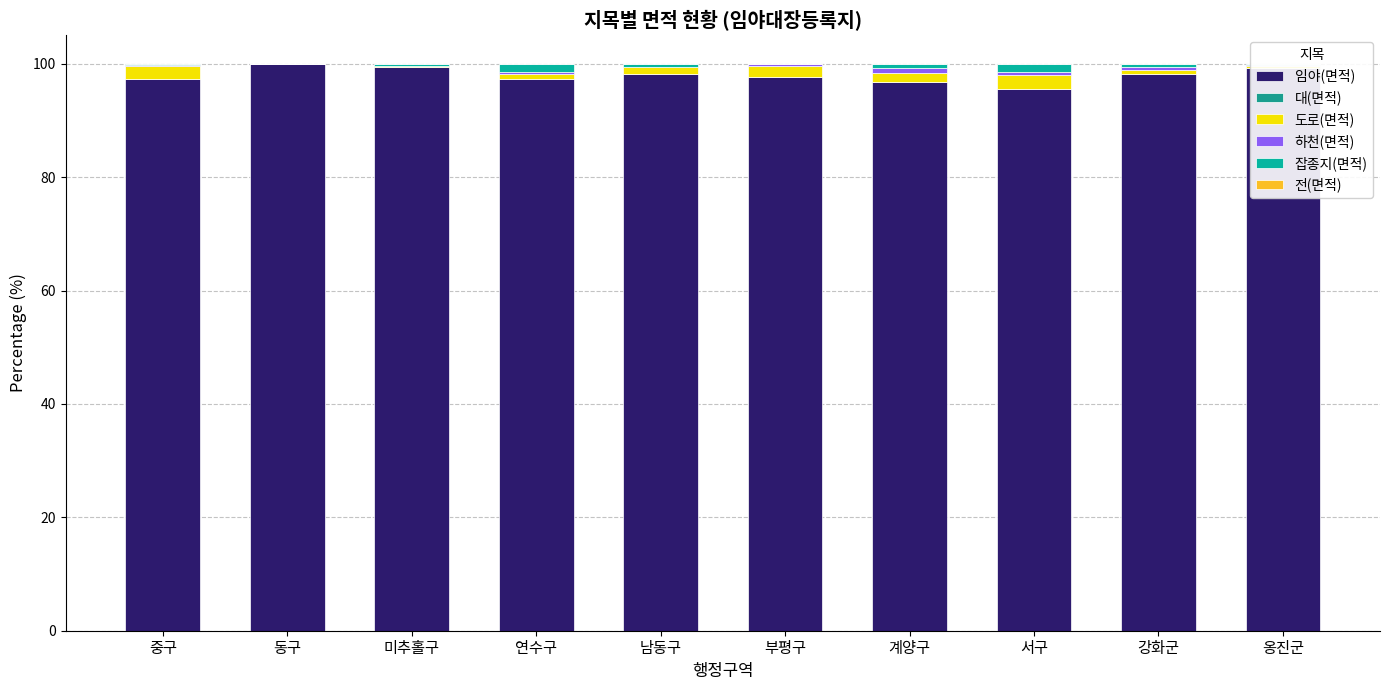

Is the value of 임야(면적) at 미추홀구 greater than the value of 대(면적) at 서구?

Yes